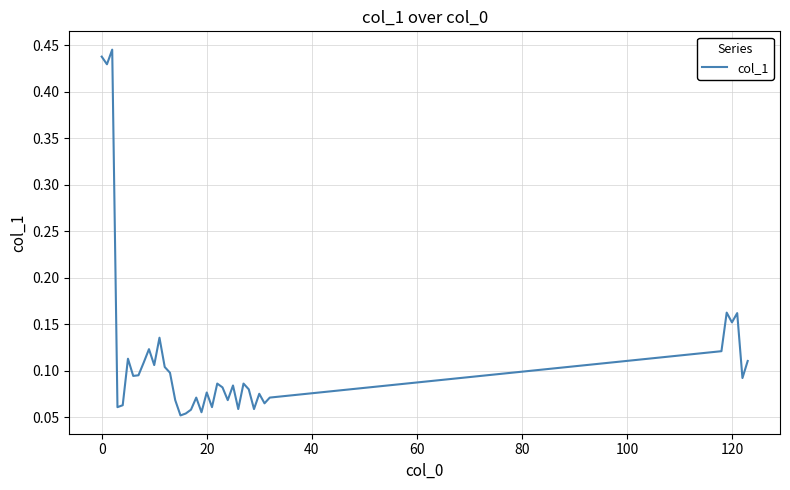

Does the chart have visible grid lines?

Yes